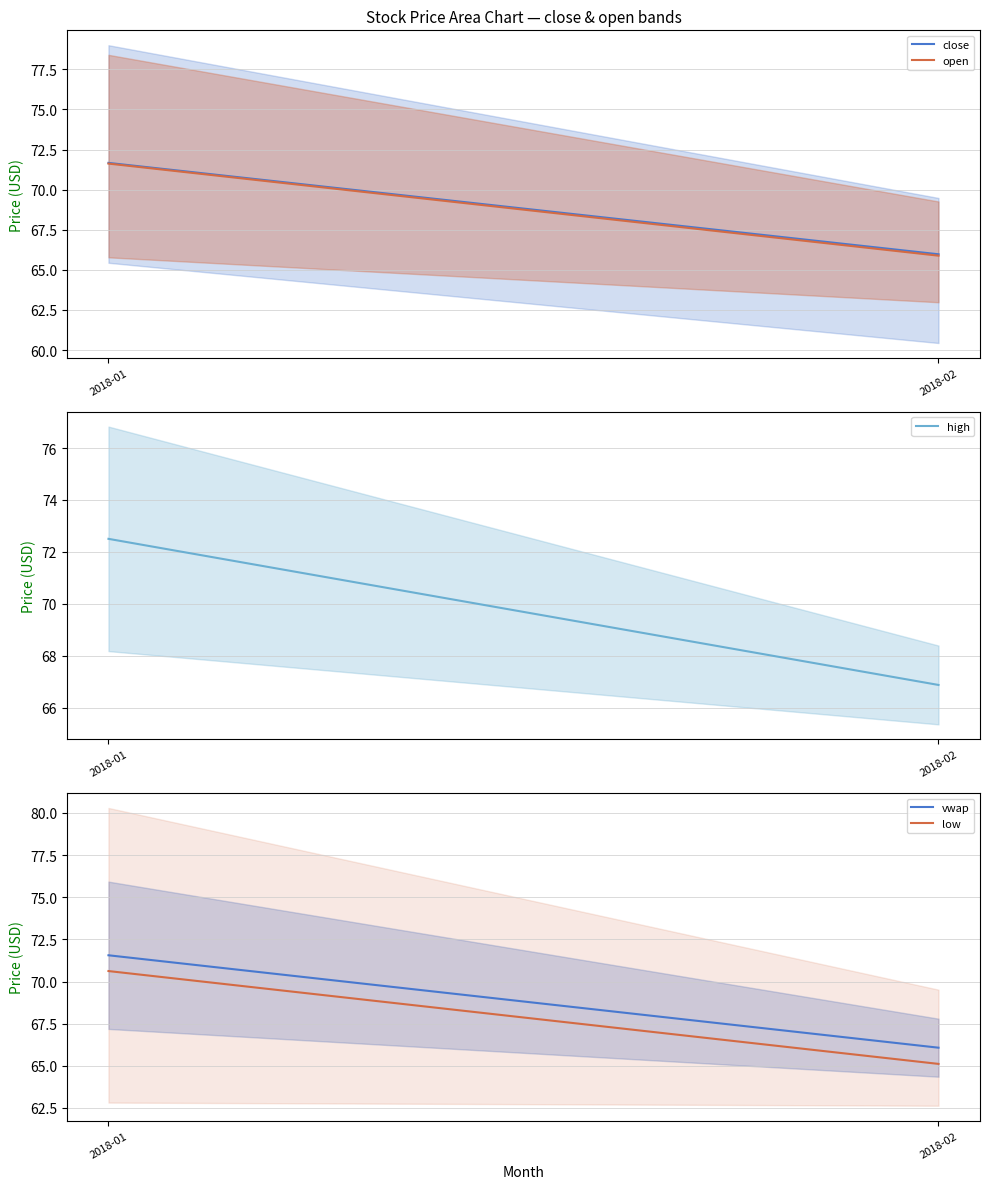

At which label is close closest to 68?

2018-02